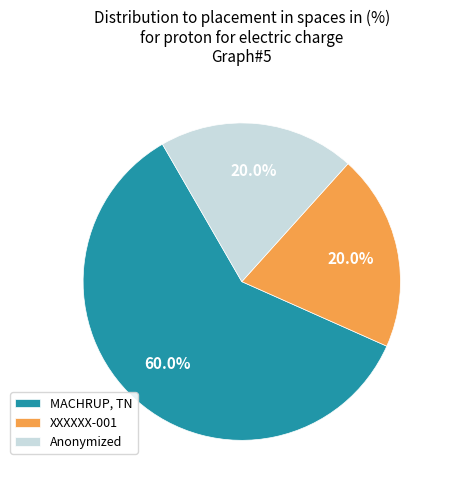

What percentage is the Anonymized slice, to the nearest percent?

20%